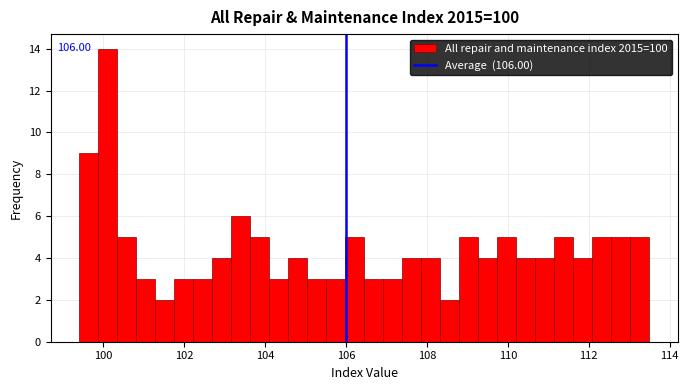

Around what value on the x-axis is the tallest bar? Give the approximate position of its centre, as read against the axis.

100.2